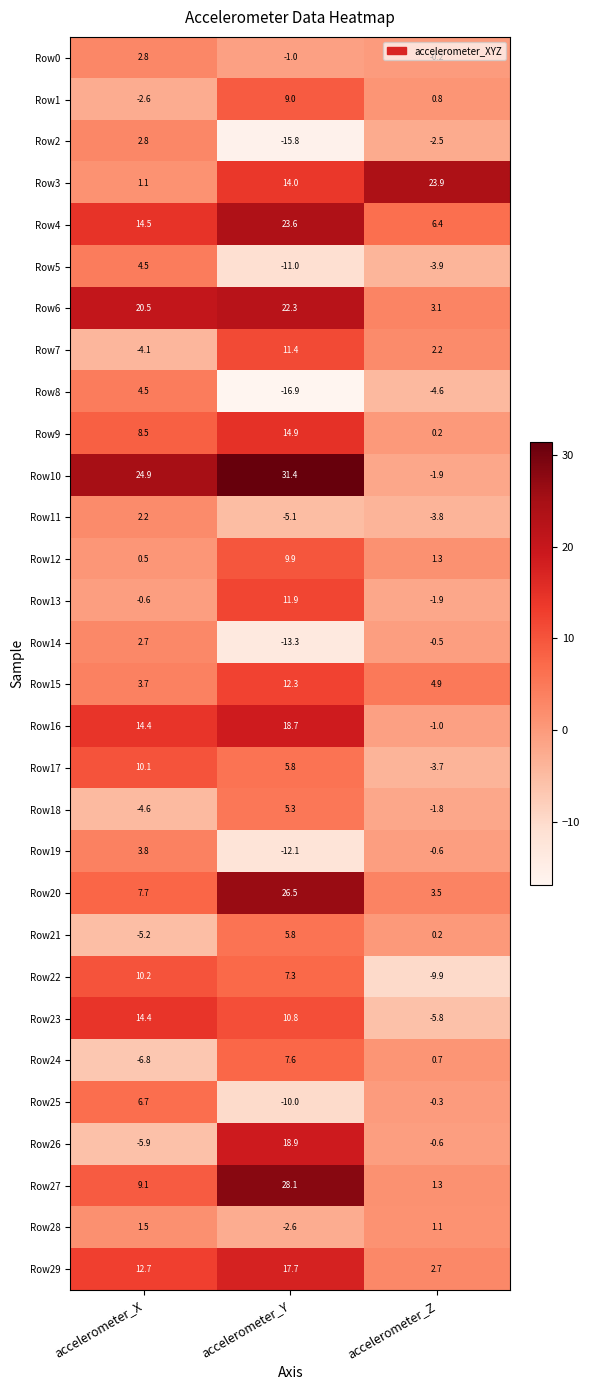

What is the maximum value for Row25?

6.7